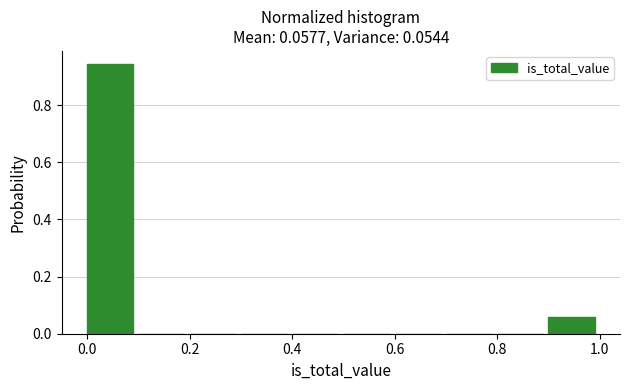

Which range on the x-axis has the tallest bar?

0.0 to 0.1